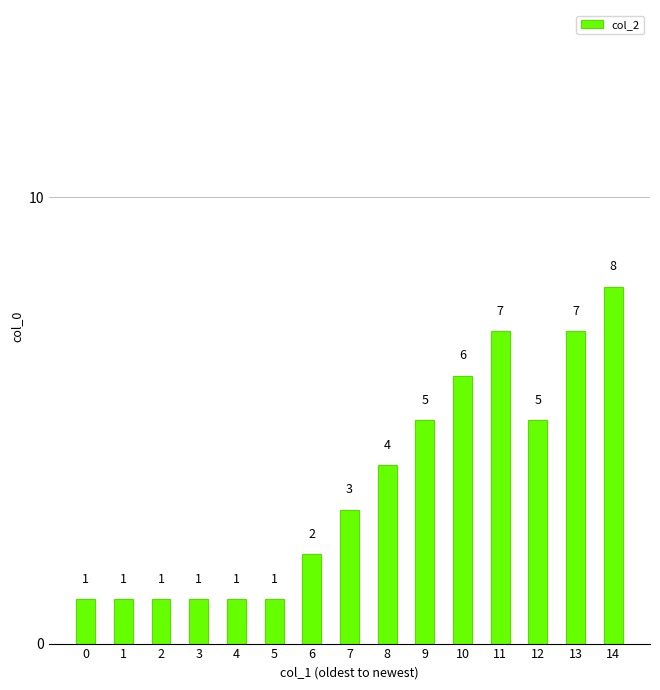

What is the value of the 4th bar from the left?

1